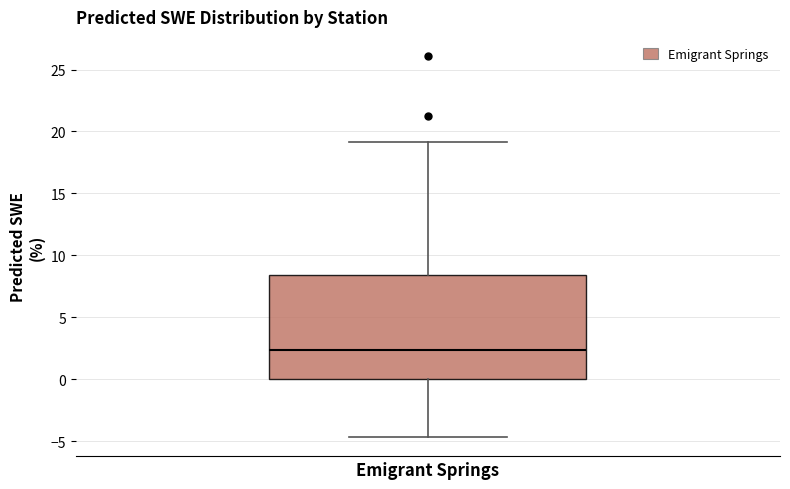

Transcribe this box plot: give where the median line is, the range the box spans, and where the two whiskers end, as read against the y-axis. The values are not printed on the chart, so give them approximately, as read against the axis.

median 2.5, box 0.0 to 8.5, whiskers -4.5 to 19.0